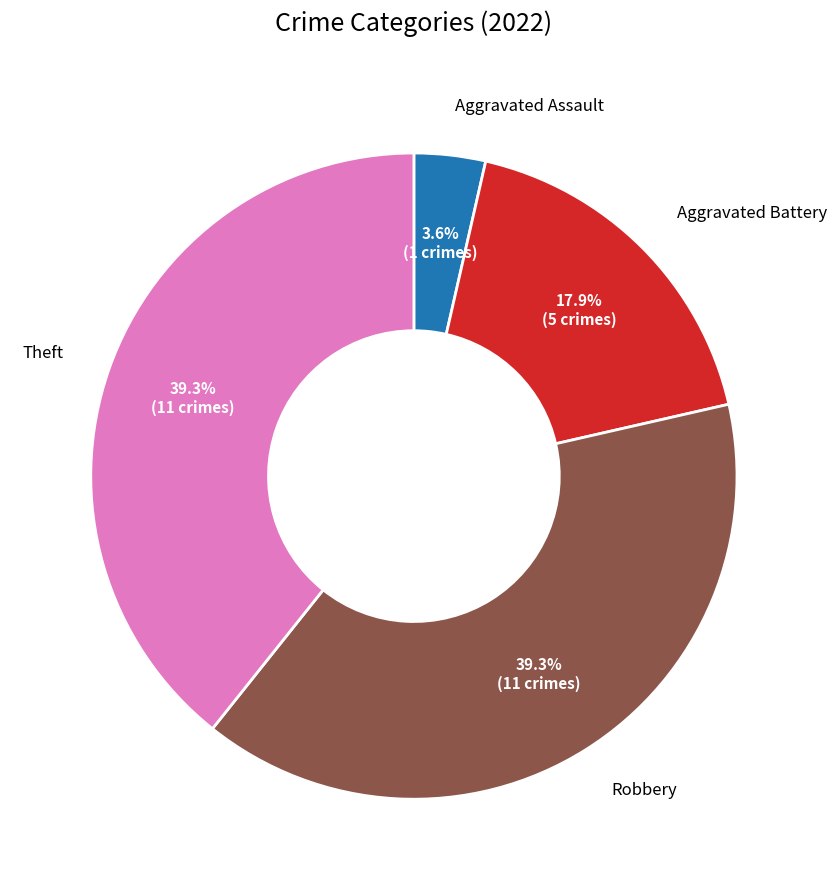

How many slices are in this pie chart?

4